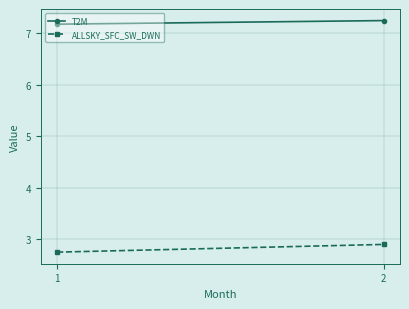

What are all the series names shown in the legend?

T2M, ALLSKY_SFC_SW_DWN